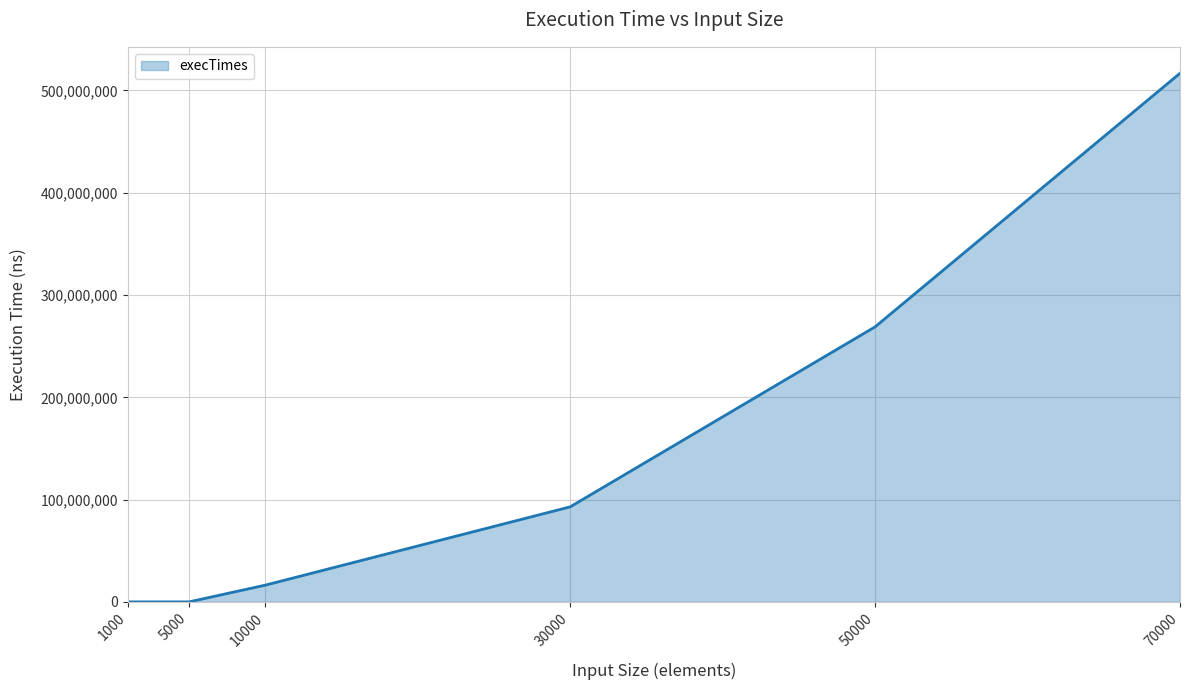

Between 5000 and 70000, which is larger?

70000